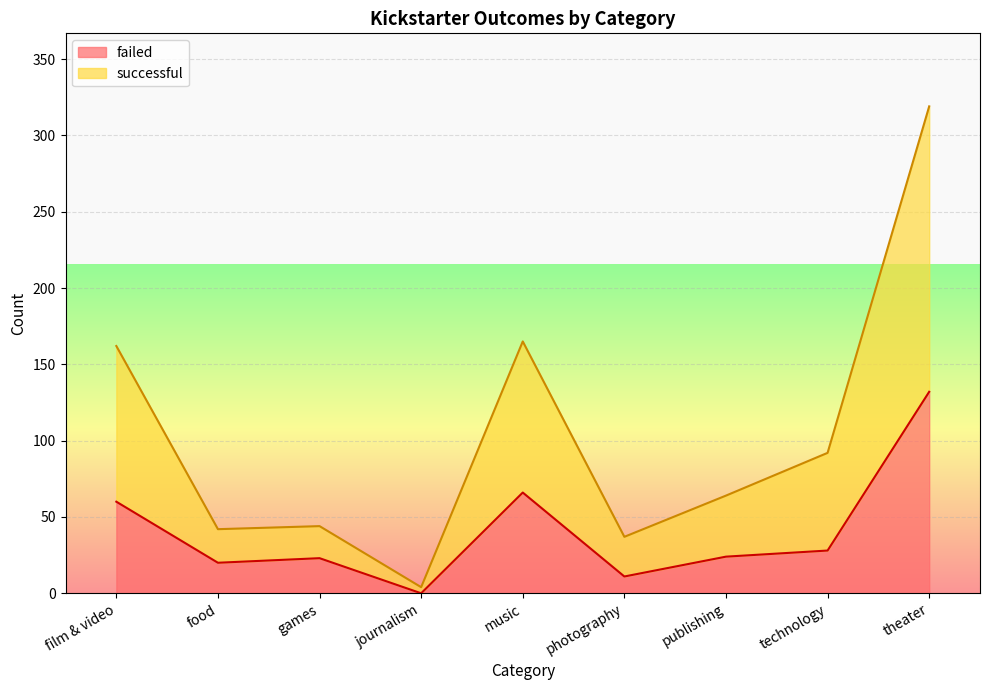

True or false: successful has more than 1 interior local peaks.

True